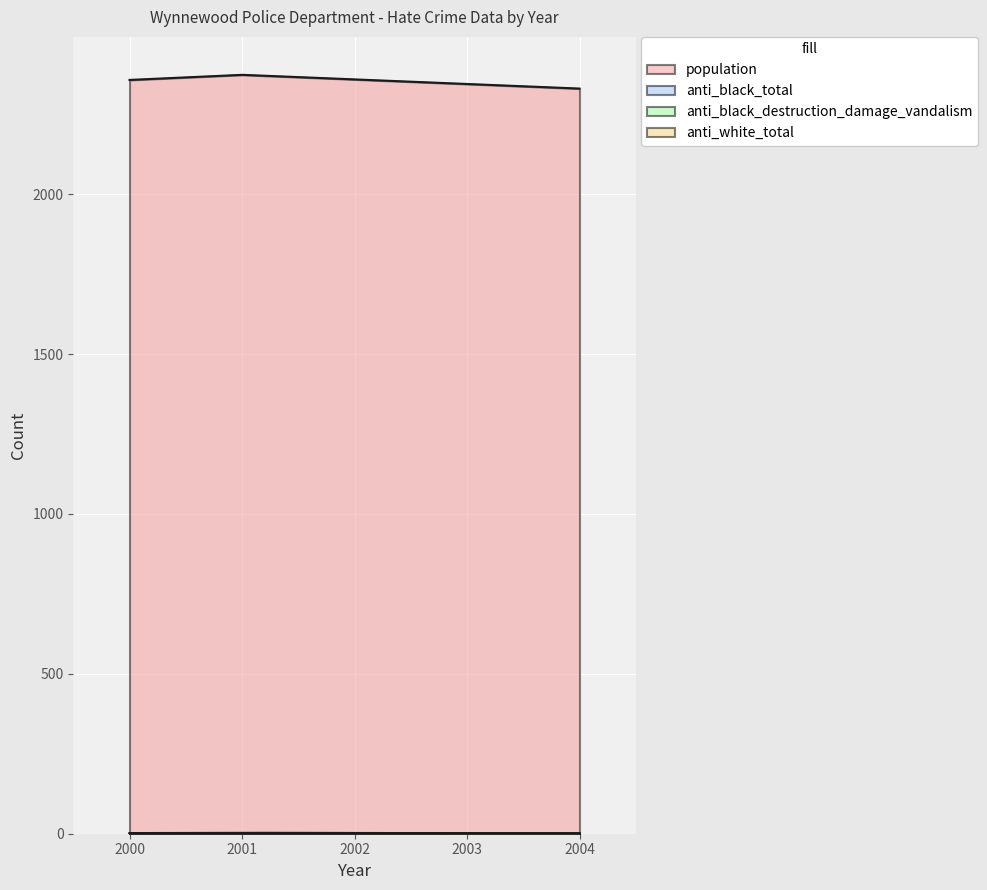

At which category is the sum across all series the highest?

2001